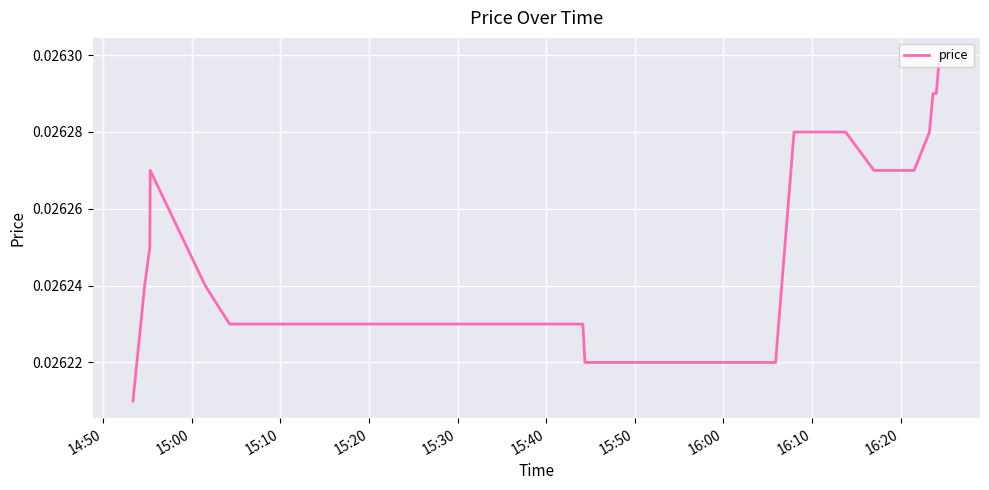

How many distinct data groups are displayed?

1